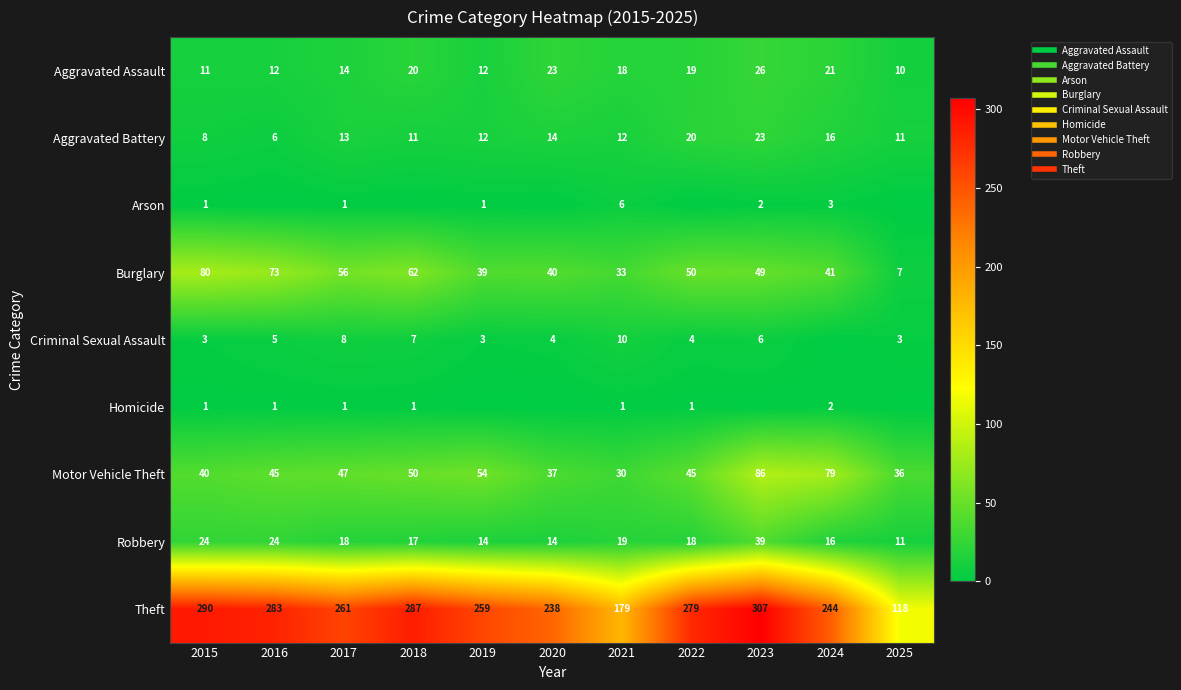

True or false: Criminal Sexual Assault has a value of 6 at 2023.

True